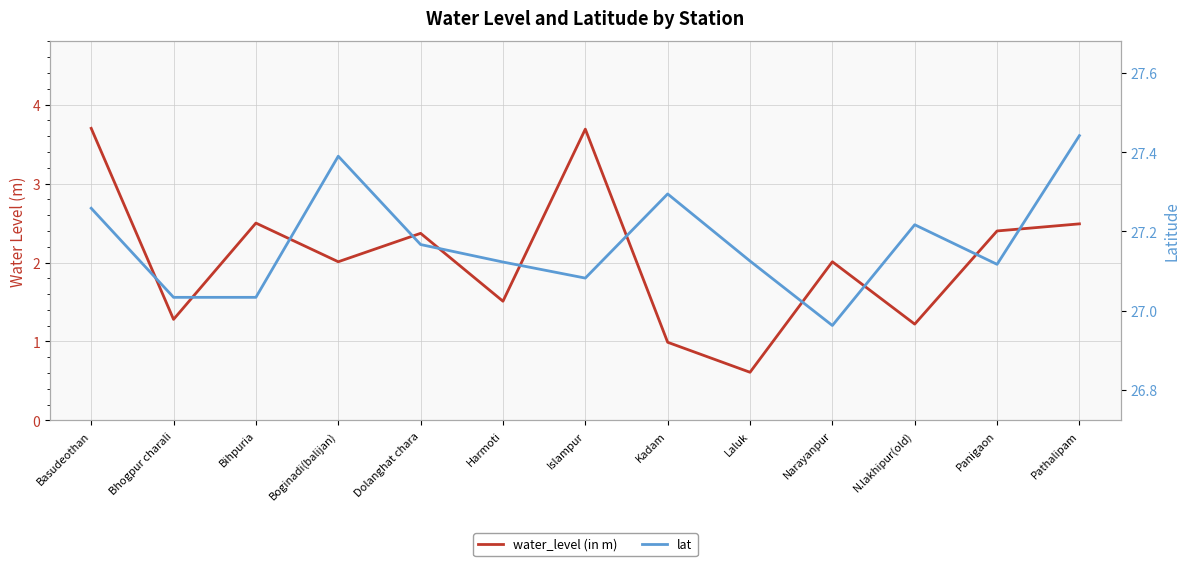

True or false: water_level (in m) has a value of 0.7 at N.lakhipur(old).

False